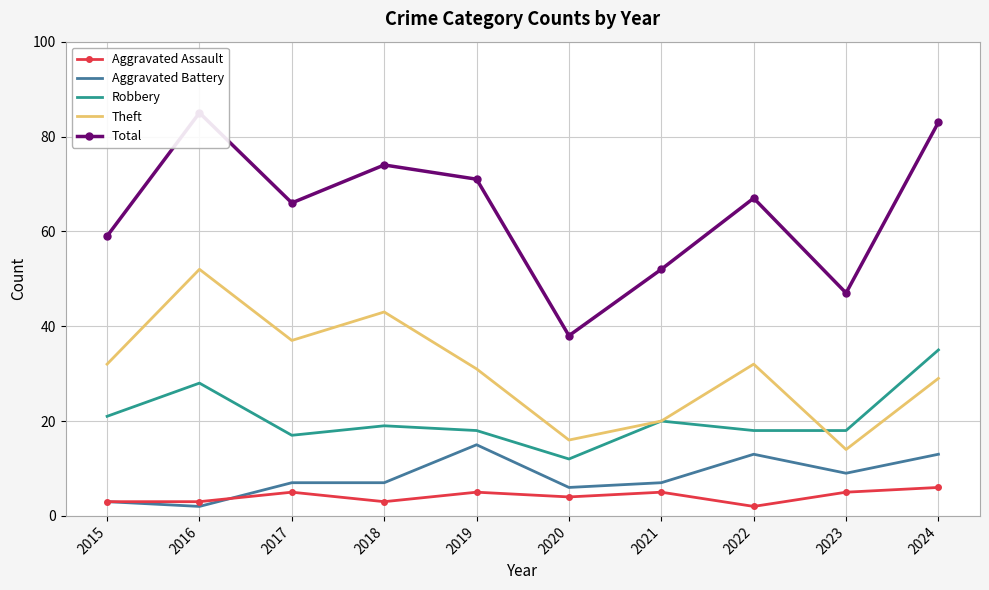

How many Aggravated Assault values are between 3 and 5?

8